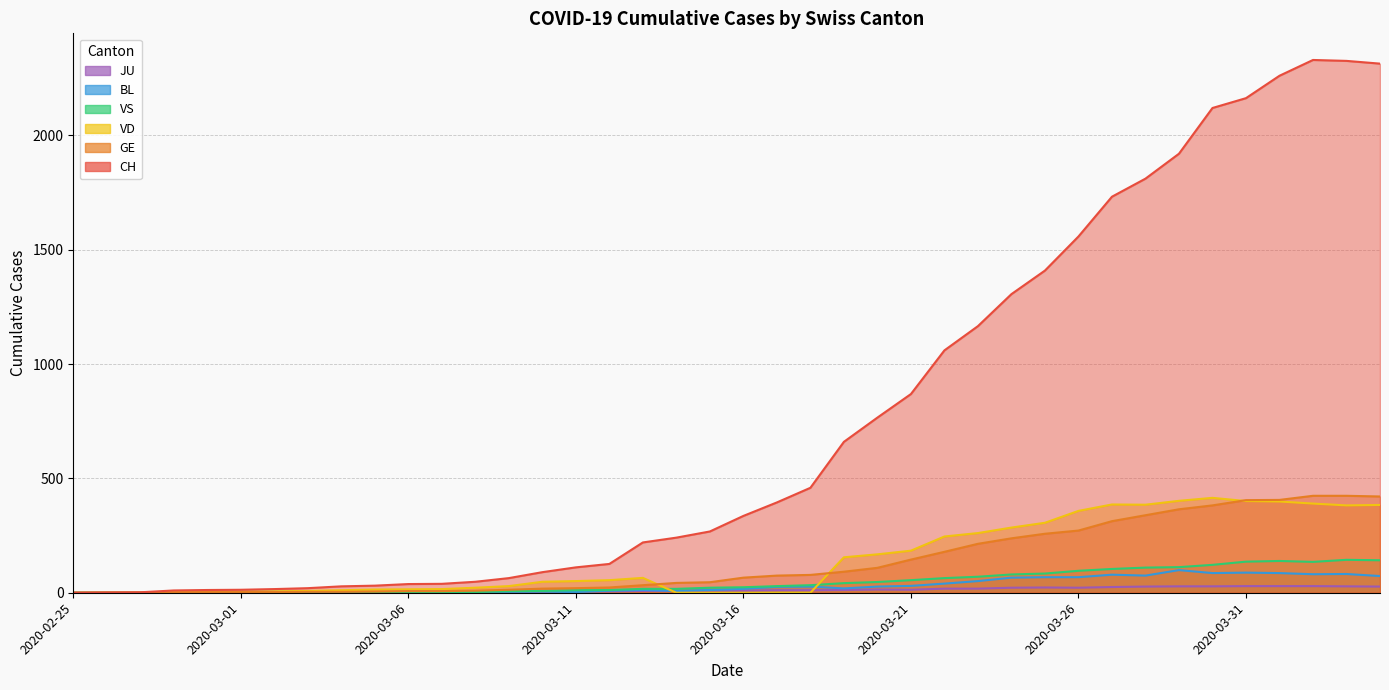

How many data points does each series have?

40